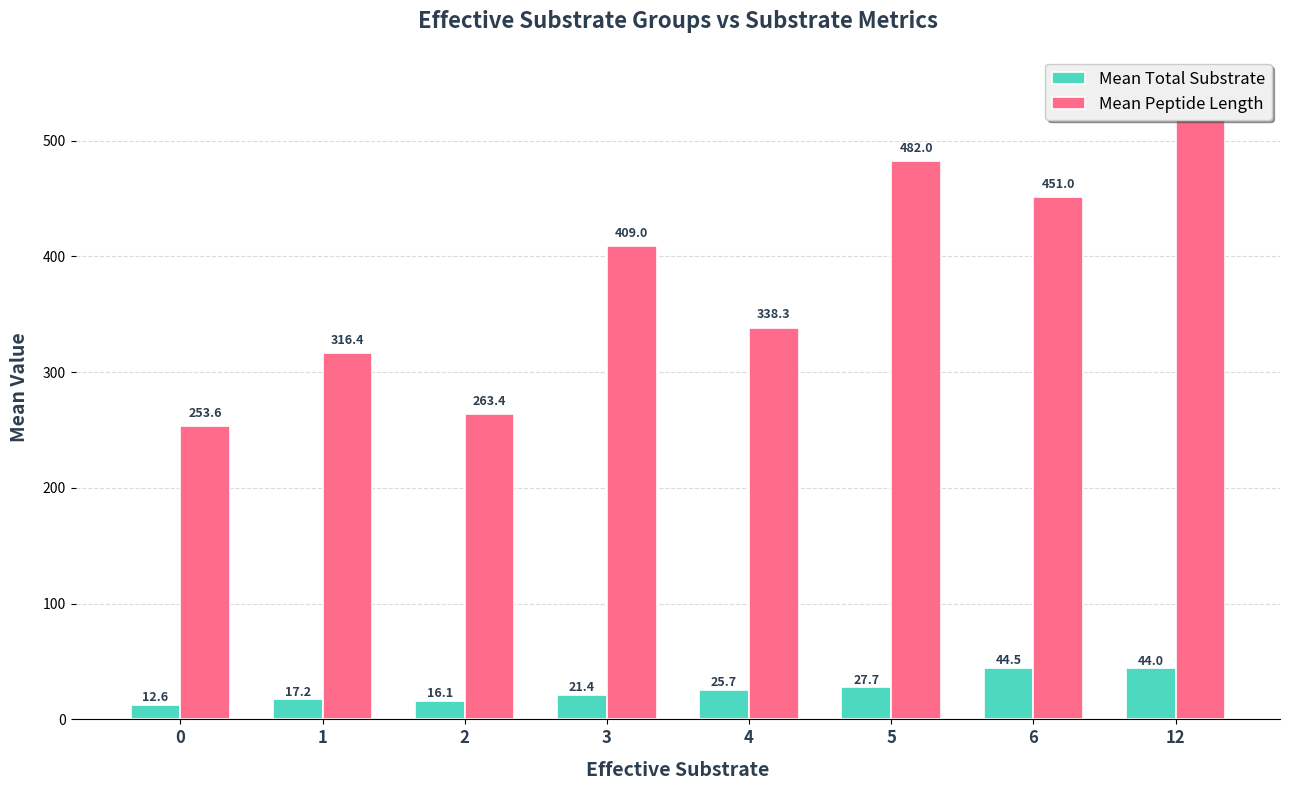

The value of Mean Total Substrate at 5 is 49.1. True or false?

False